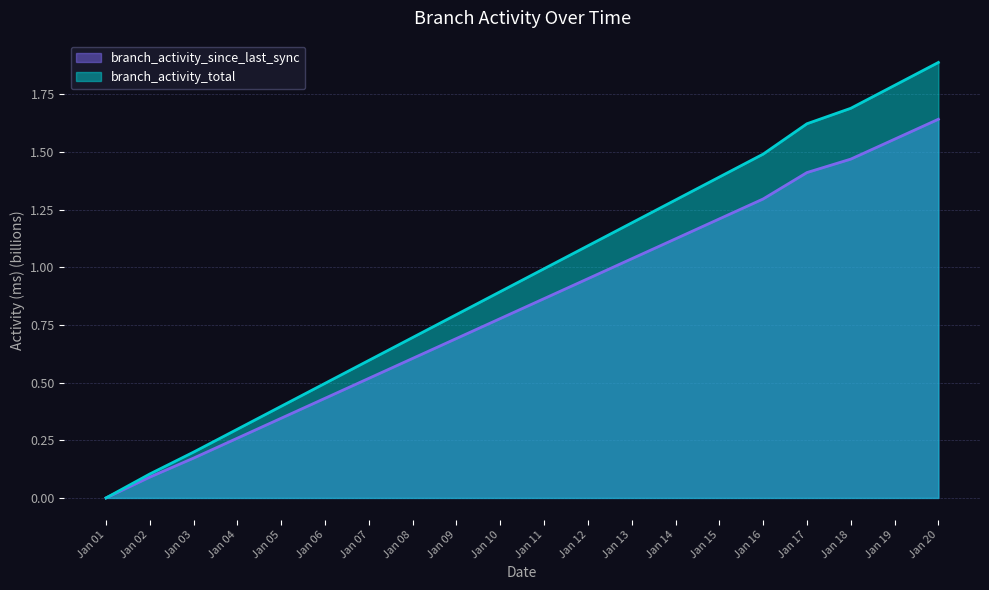

Which series has the largest range (max minus min)?

branch_activity_total